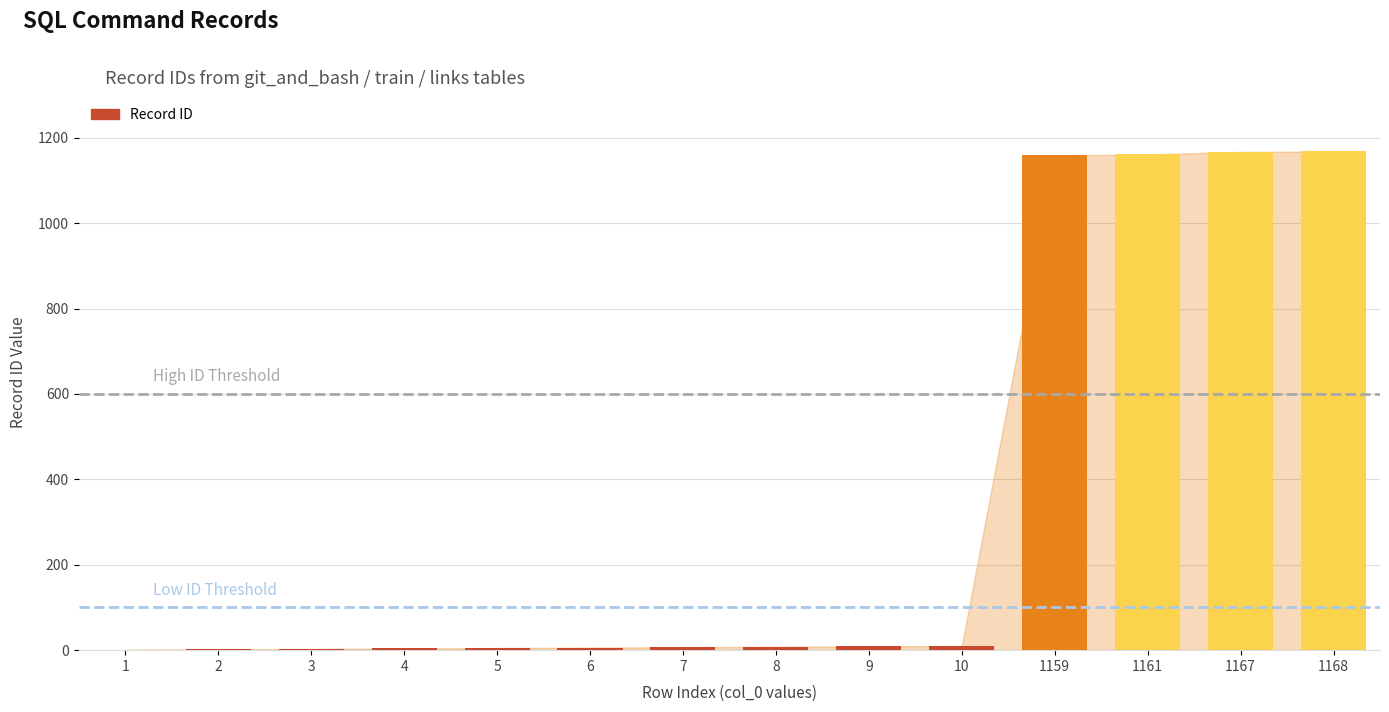

The value at 1167 is 278. True or false?

False